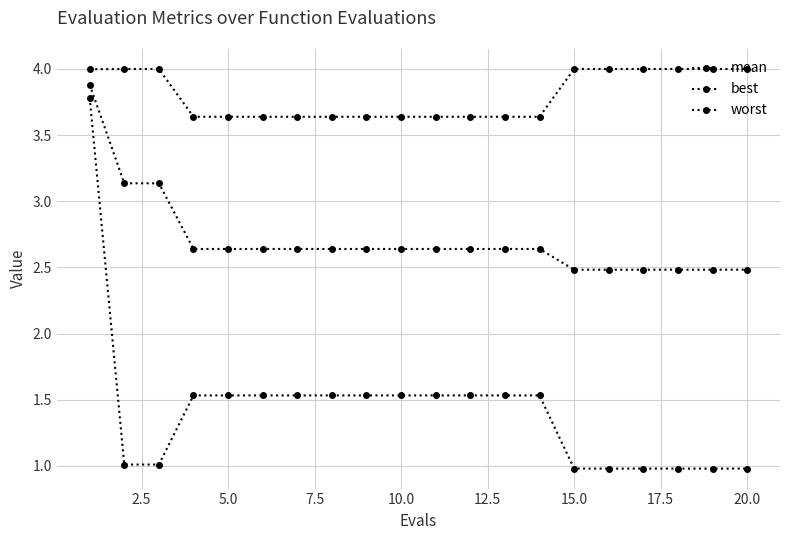

True or false: mean and worst intersect in this chart.

False